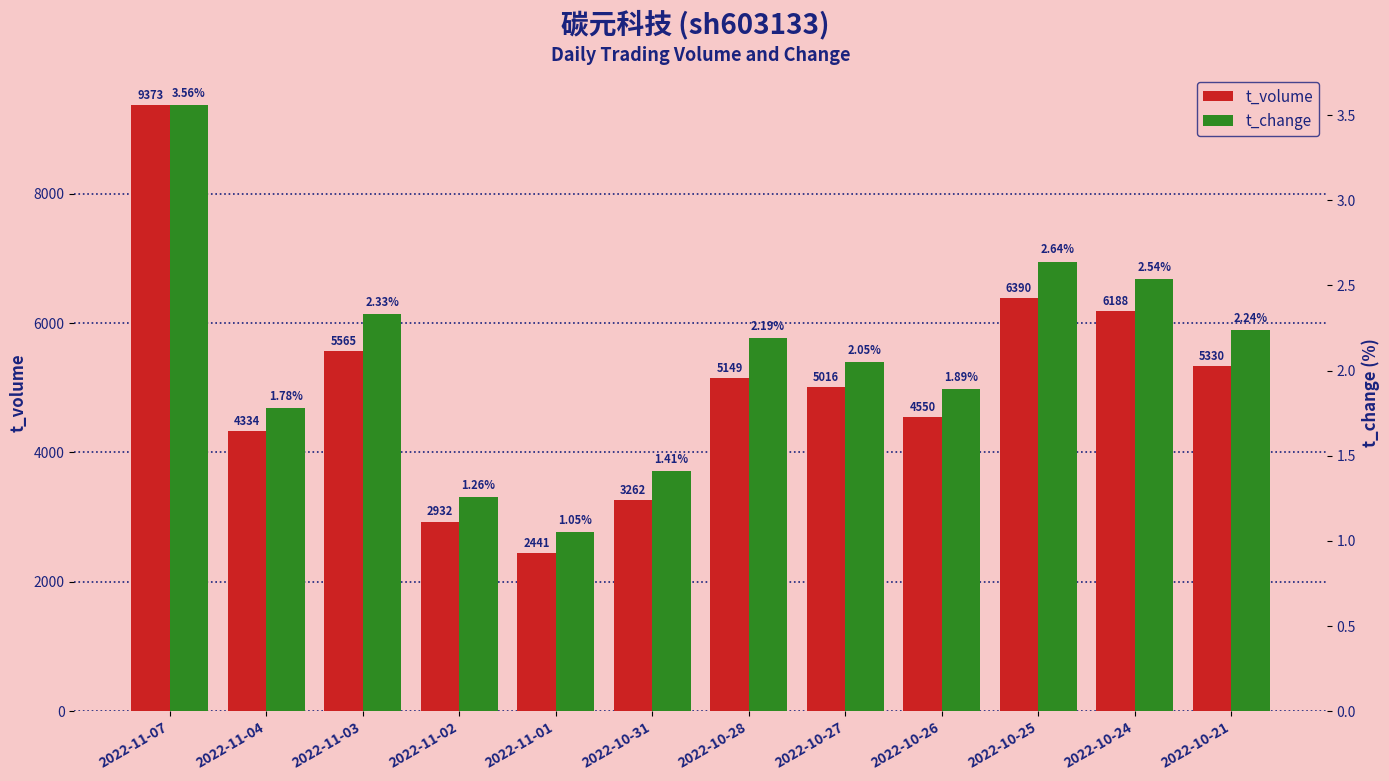

Reading left to right, what are all the values shown in this chart?

t_volume: 2022-11-07=9373.0	2022-11-04=4334.0	2022-11-03=5565.0	2022-11-02=2932.0	2022-11-01=2441.0	2022-10-31=3262.0	2022-10-28=5149.0	2022-10-27=5016.0	2022-10-26=4550.0	2022-10-25=6390.0	2022-10-24=6188.0	2022-10-21=5330.0
t_change: 2022-11-07=3.6	2022-11-04=1.8	2022-11-03=2.3	2022-11-02=1.3	2022-11-01=1.1	2022-10-31=1.4	2022-10-28=2.2	2022-10-27=2.0	2022-10-26=1.9	2022-10-25=2.6	2022-10-24=2.5	2022-10-21=2.2